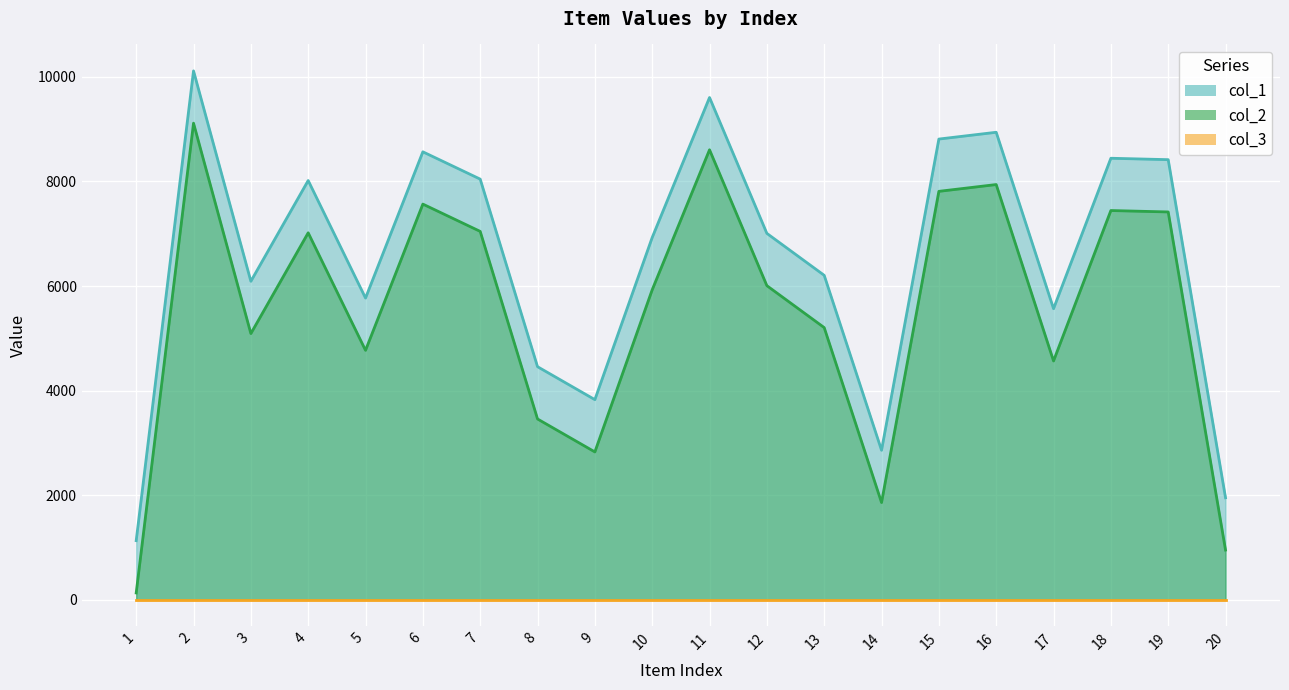

Rank the series at 2 from lowest to highest value.

col_3_line, col_2_line, col_1_line